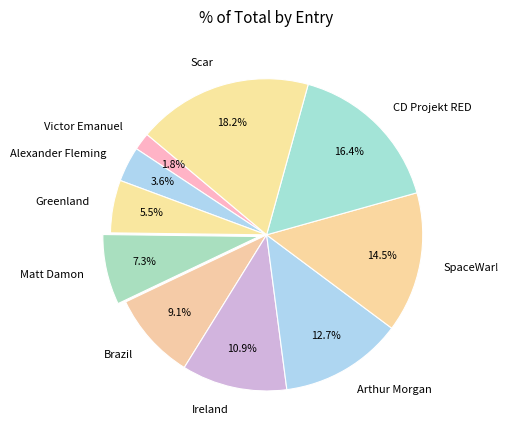

True or false: Ireland accounts for 1% of the total.

False